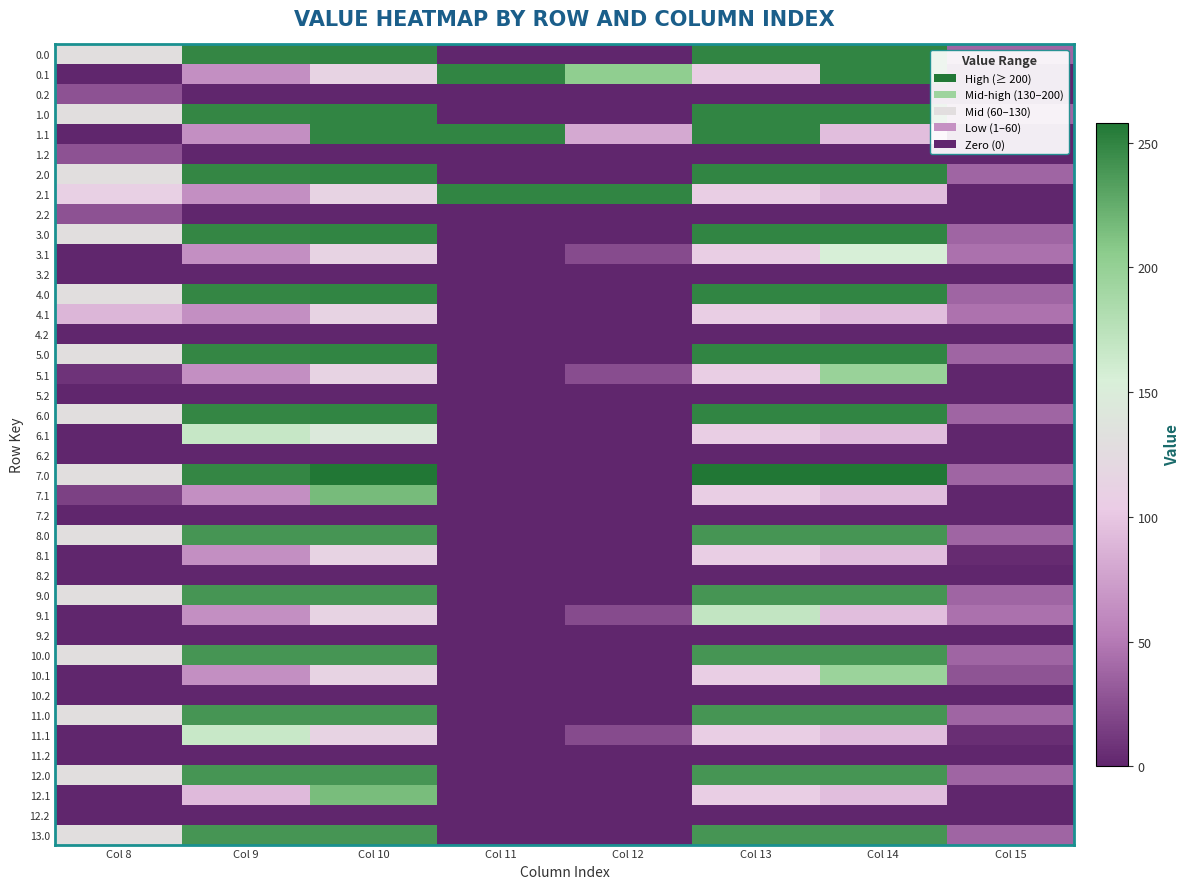

At how many categories does at least one series exceed 110?

7